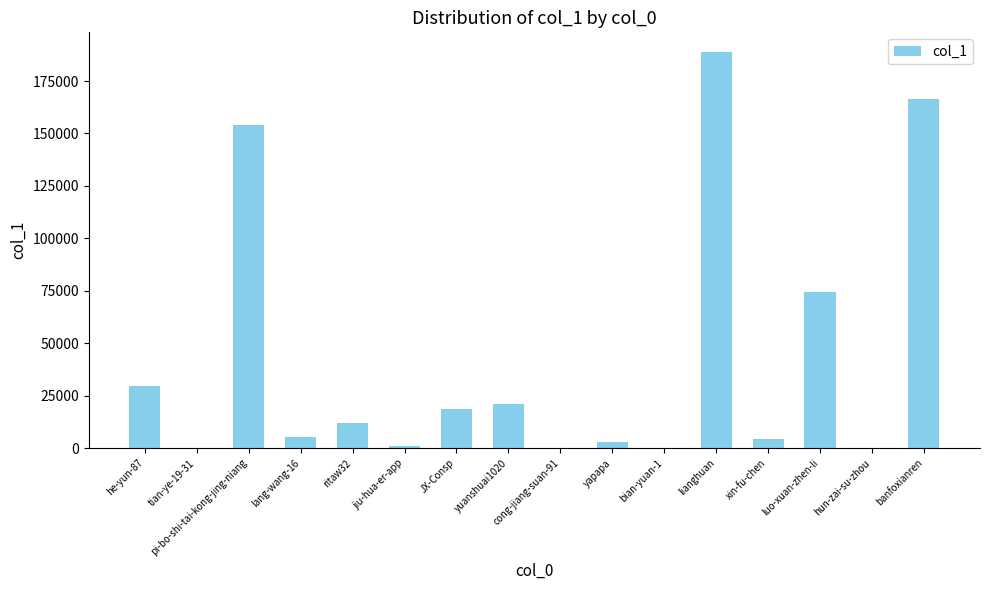

The value at JX-Consp is 10542. True or false?

False